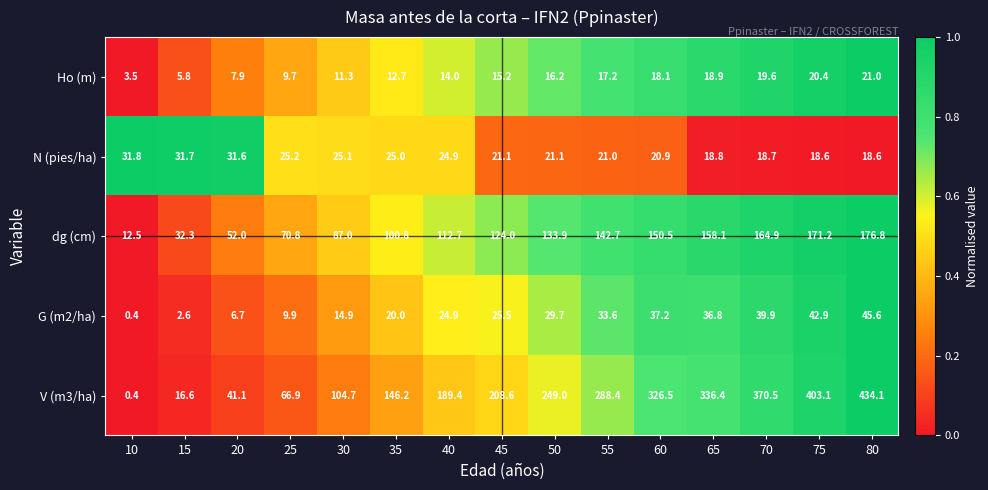

What is the minimum value for Ho (m)?

3.5